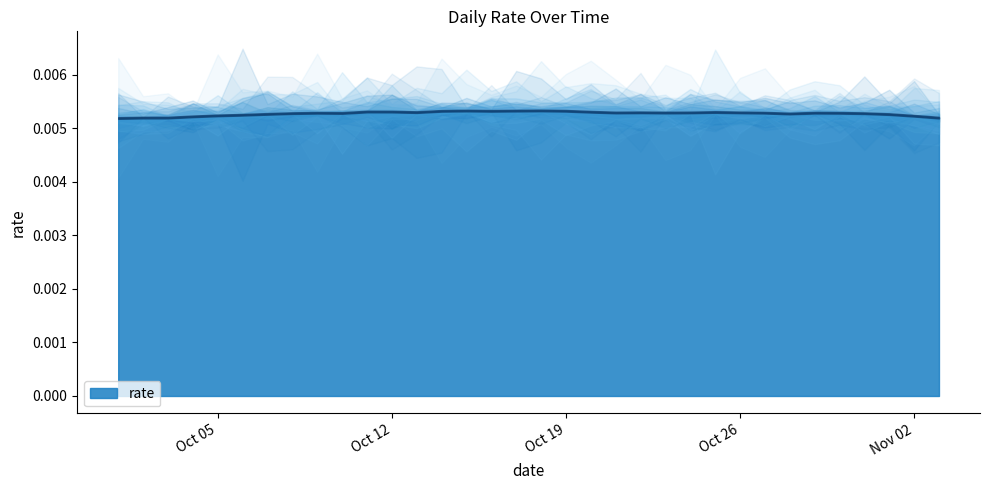

What position from the left is 2021-10-20?

20